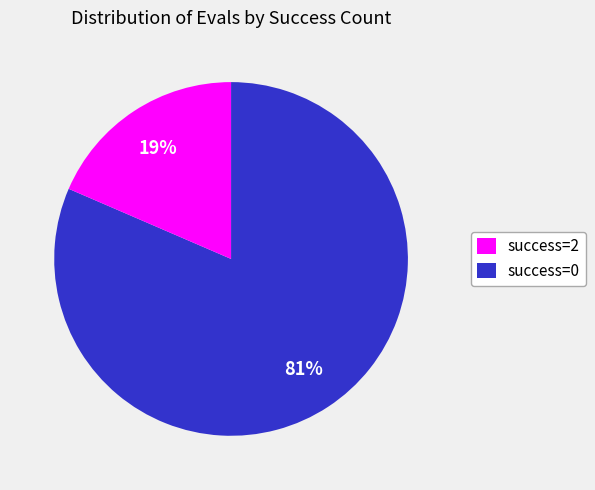

To the nearest percent, what is the average slice percentage?

50%